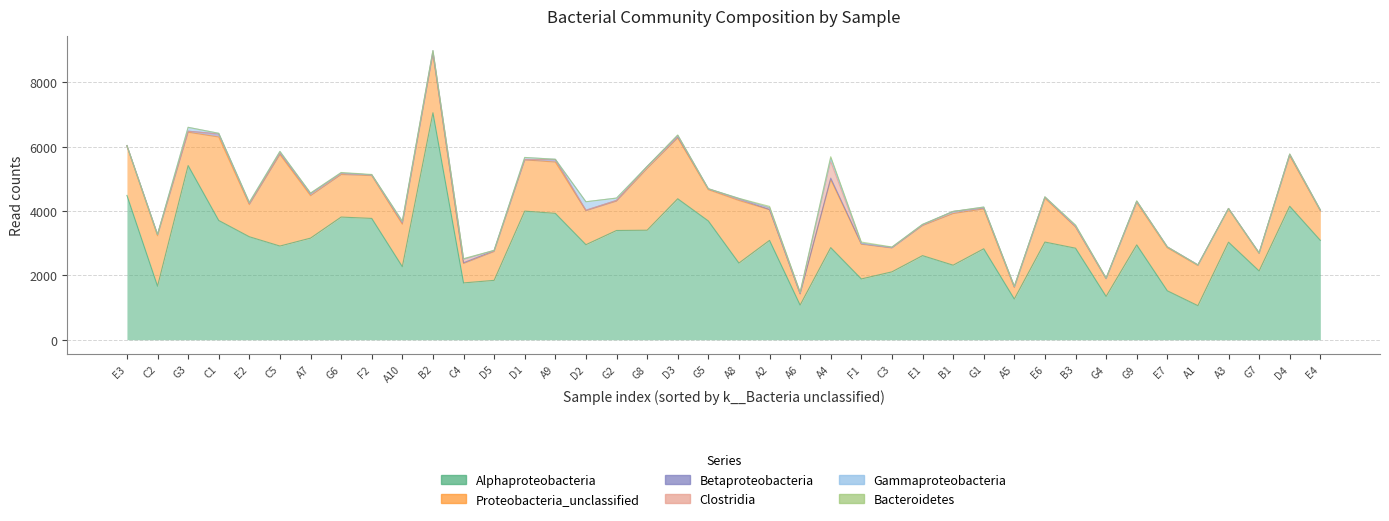

Where is the first local minimum for Clostridia?

A3